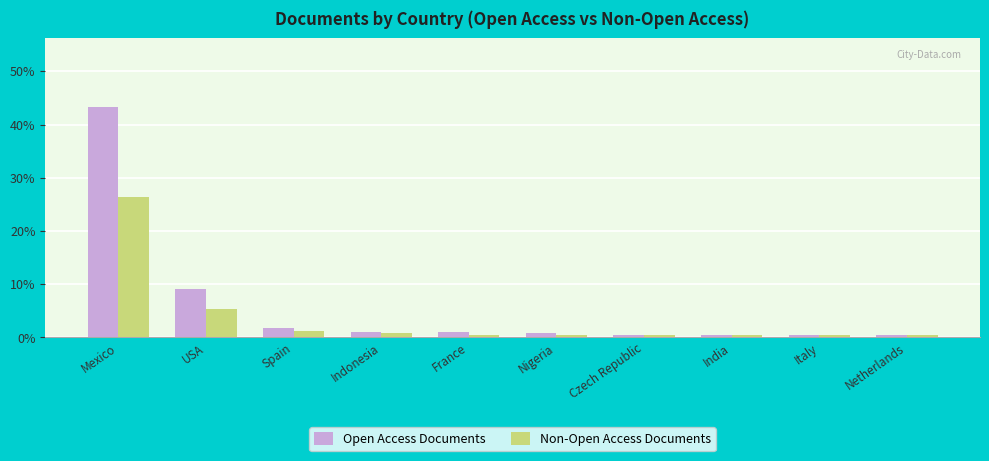

The value of Non-Open Access Documents at Spain is 1.2. True or false?

True